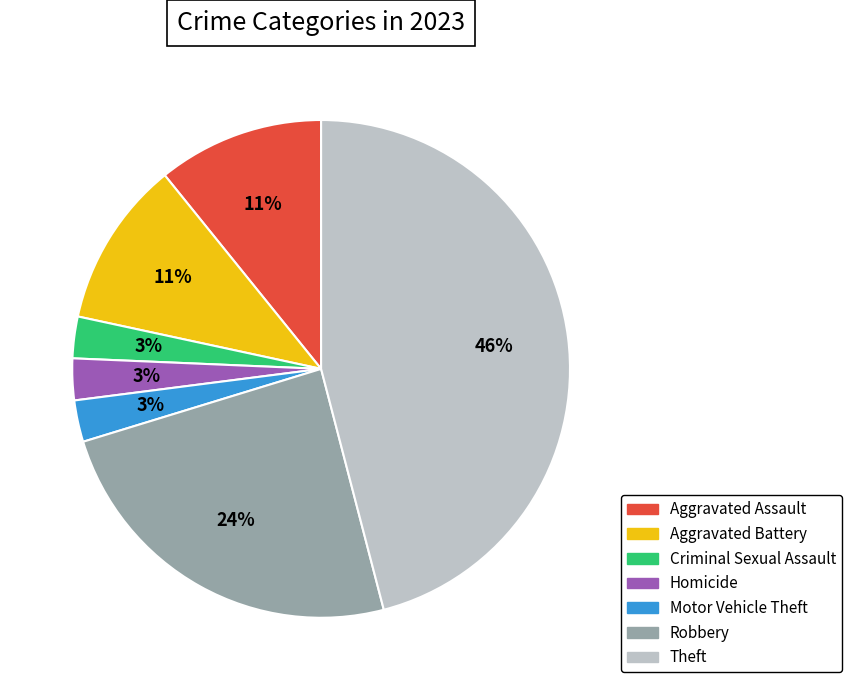

To the nearest percent, what portion does Aggravated Assault represent?

11%